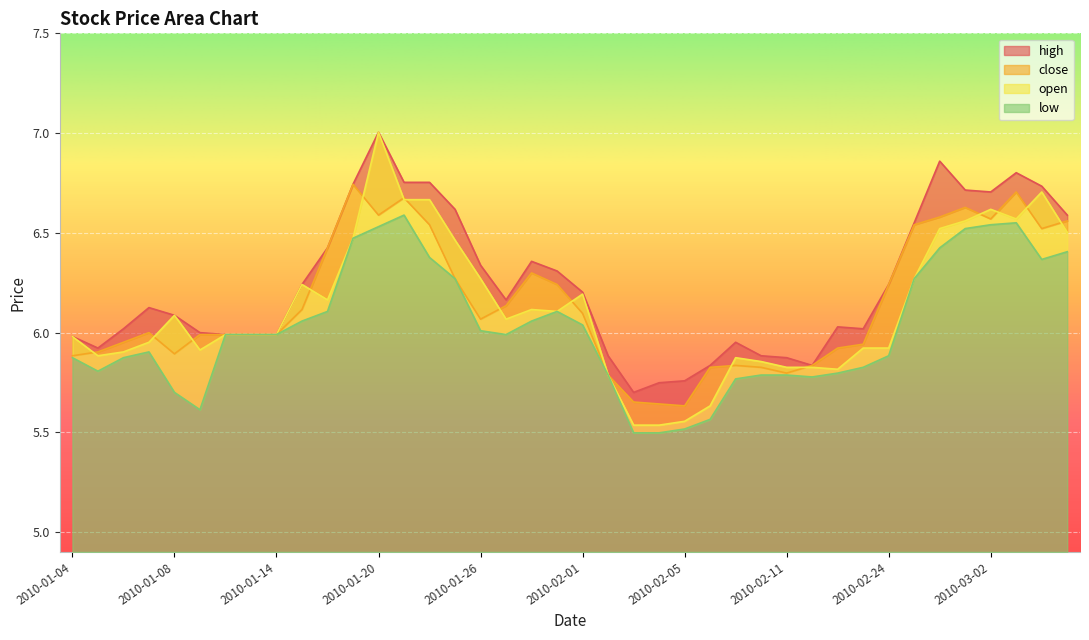

What is the approximate value of close at 2010-03-03?

6.7